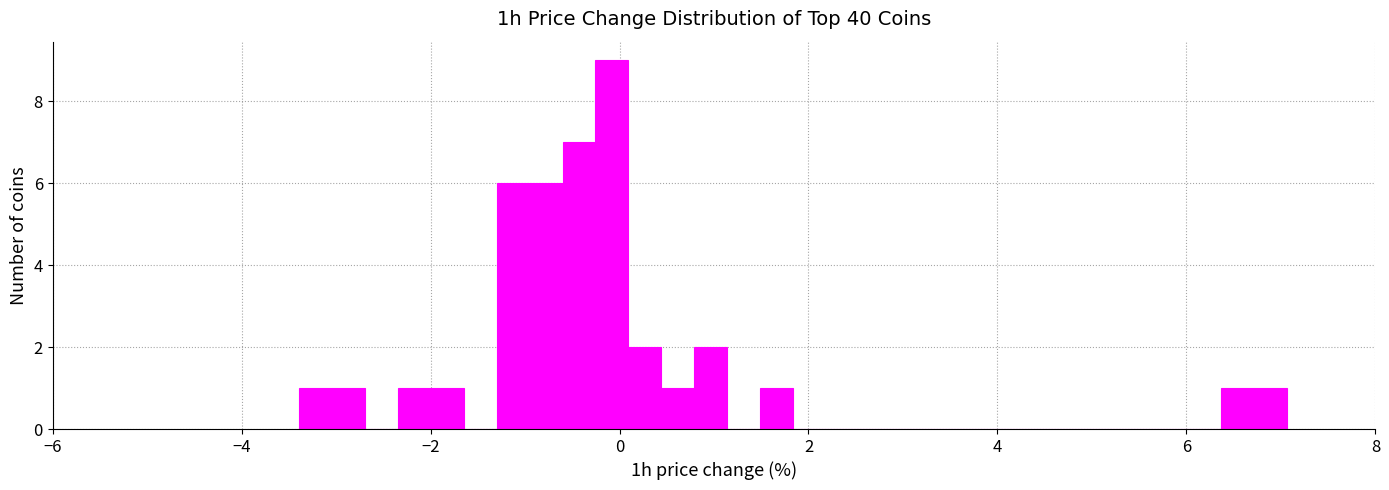

Around what value on the x-axis is the tallest bar? Give the approximate position of its centre, as read against the axis.

0.0